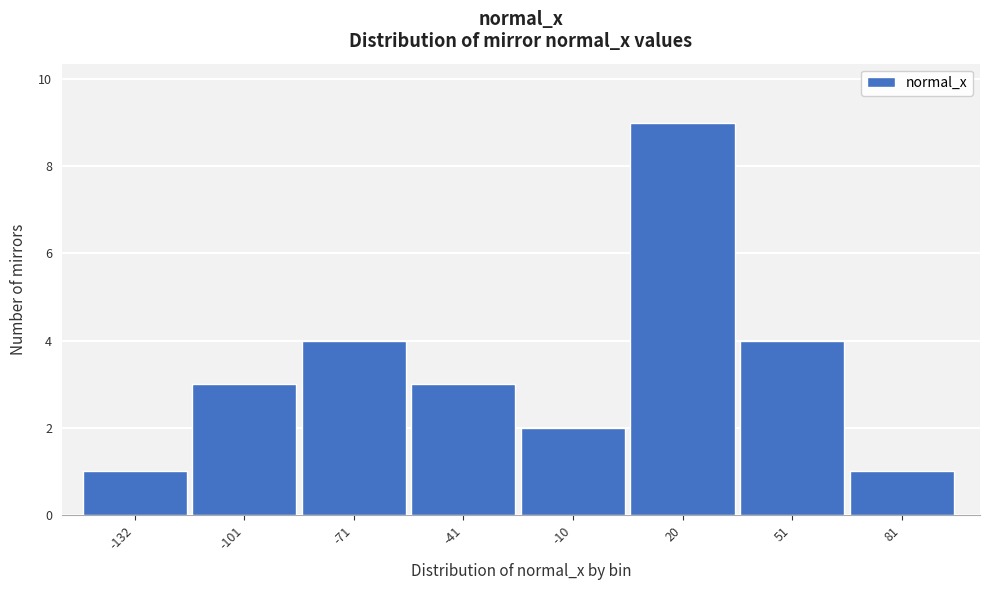

Reading right to left, transcribe all the data shown in this chart.

1	4	9	2	3	4	3	1